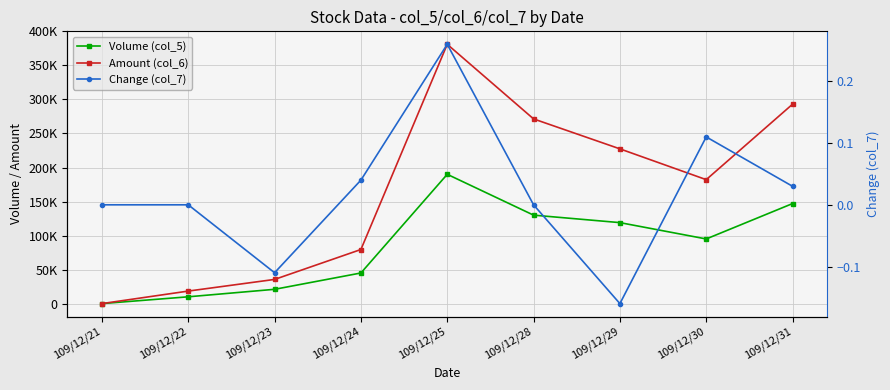

What are all the series names shown in the legend?

Volume (col_5), Amount (col_6), Change (col_7)